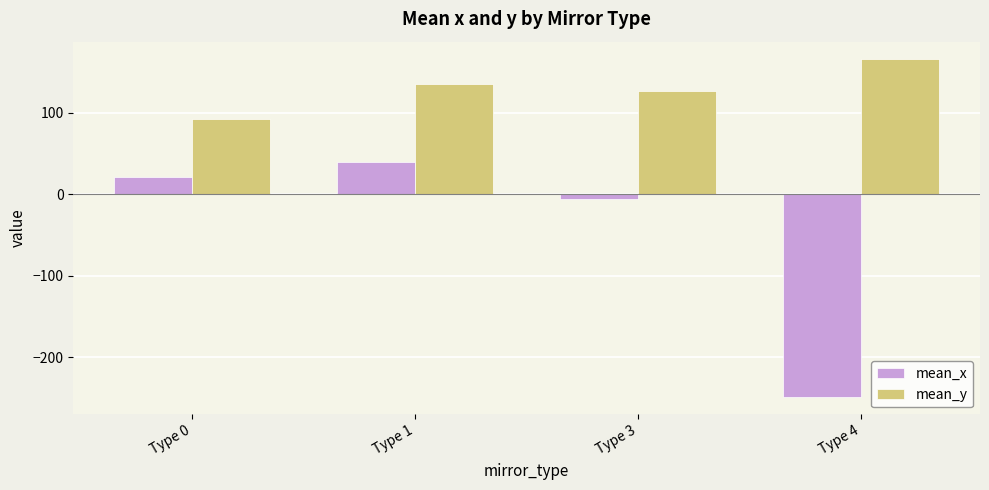

How many data points in mean_y are above 135?

2